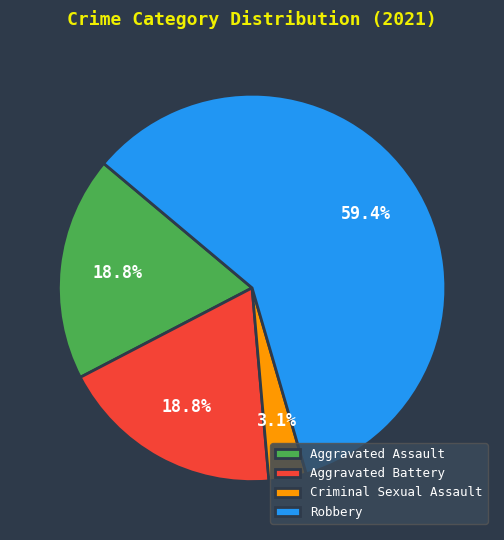

Is there any slice that represents more than half of the pie?

Yes